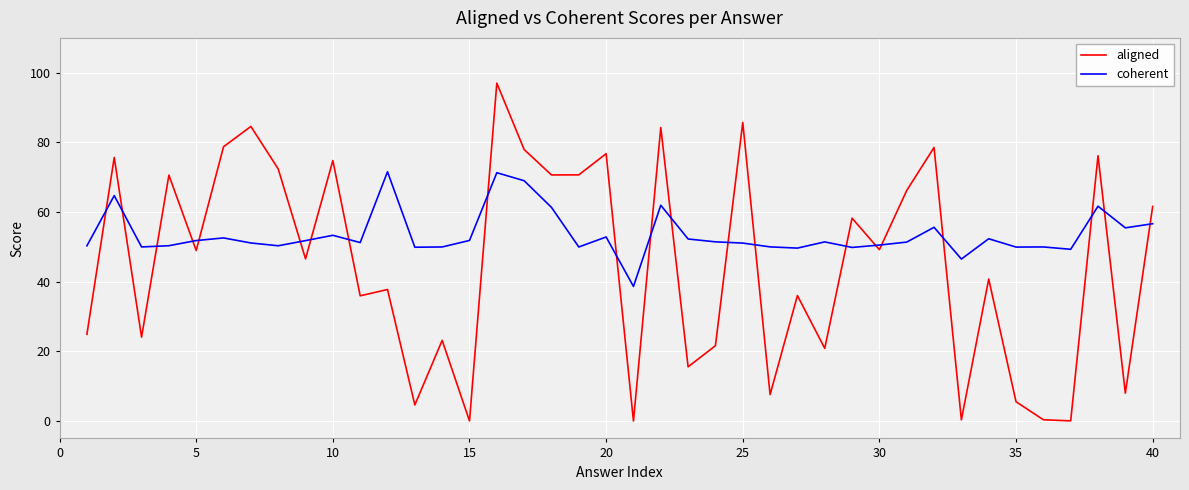

Which series has the largest total across all categories?

coherent